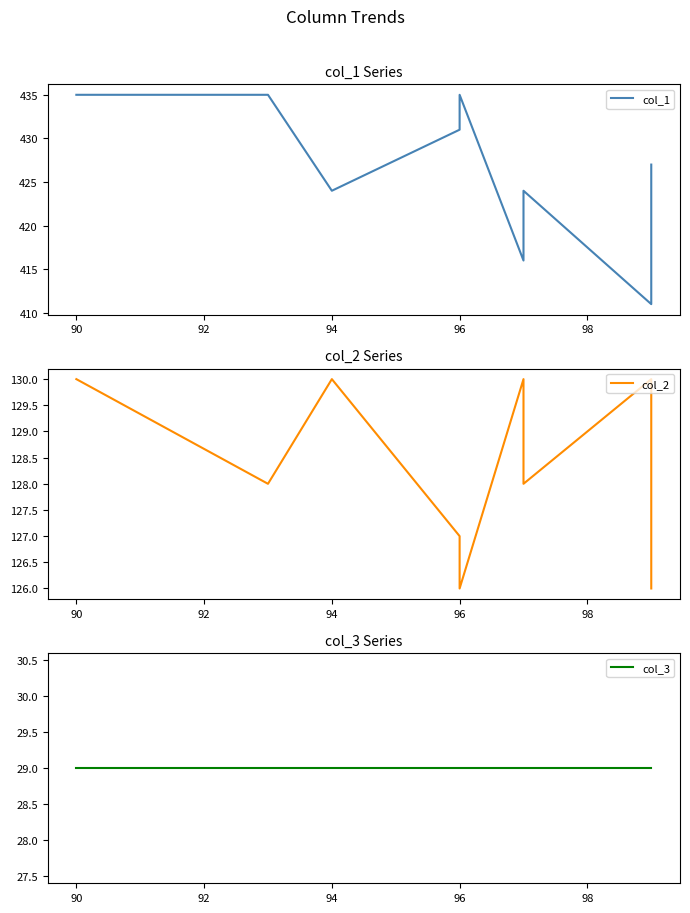

Rank the series by their maximum value, from lowest to highest.

col_3, col_2, col_1